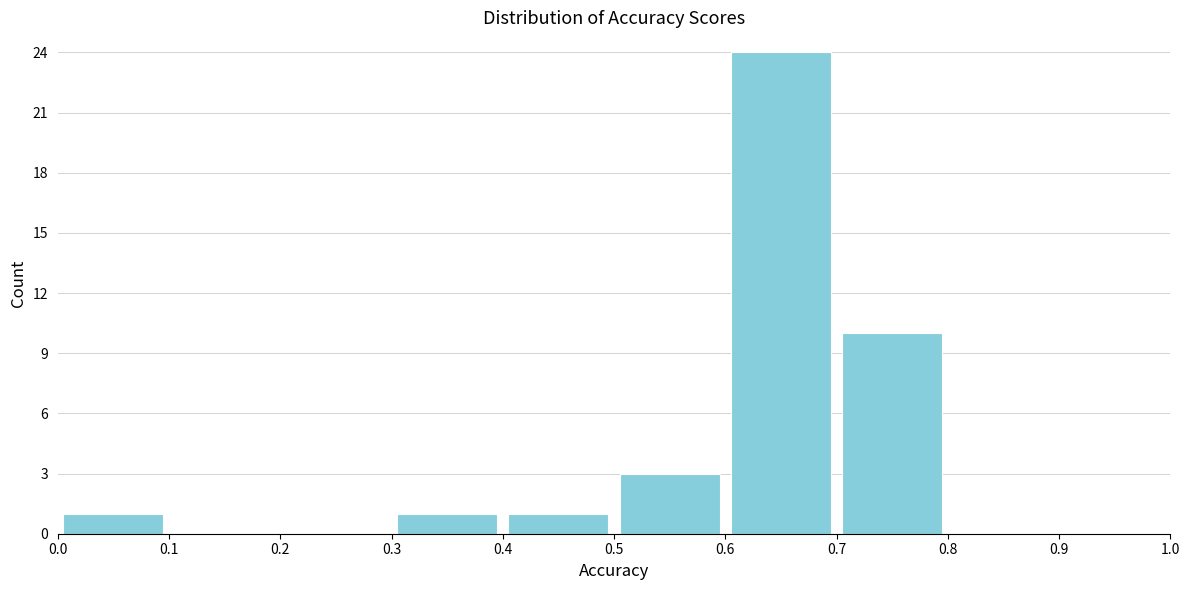

Which range on the x-axis has the tallest bar?

0.6 to 0.7